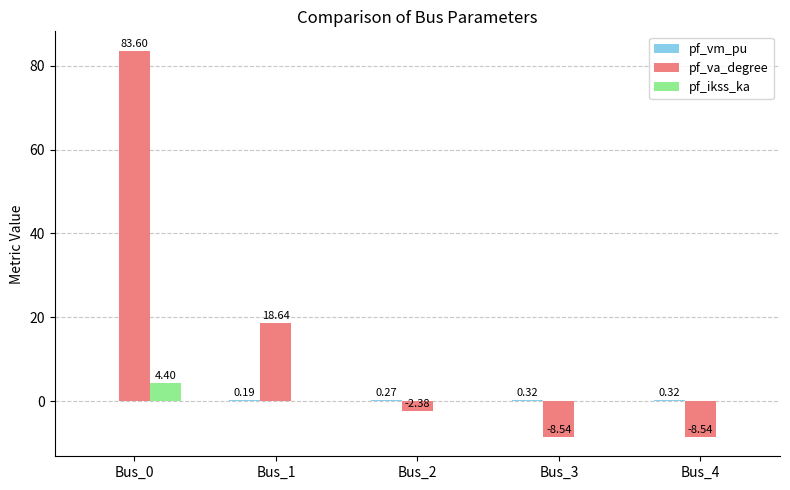

Which series has the largest total across all categories?

pf_va_degree